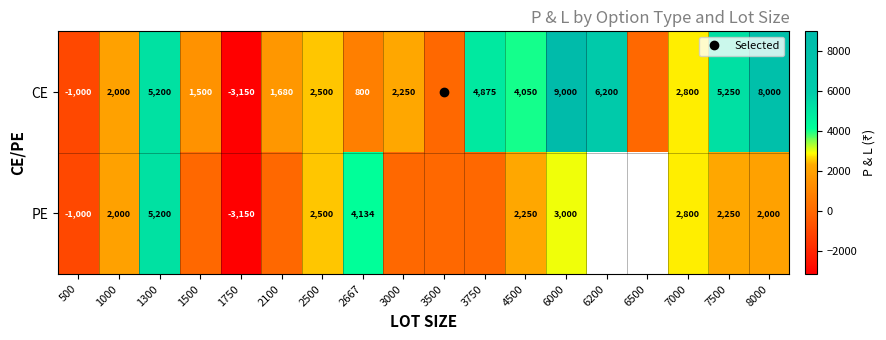

At 7500, list the series in order from smallest to largest.

PE, CE